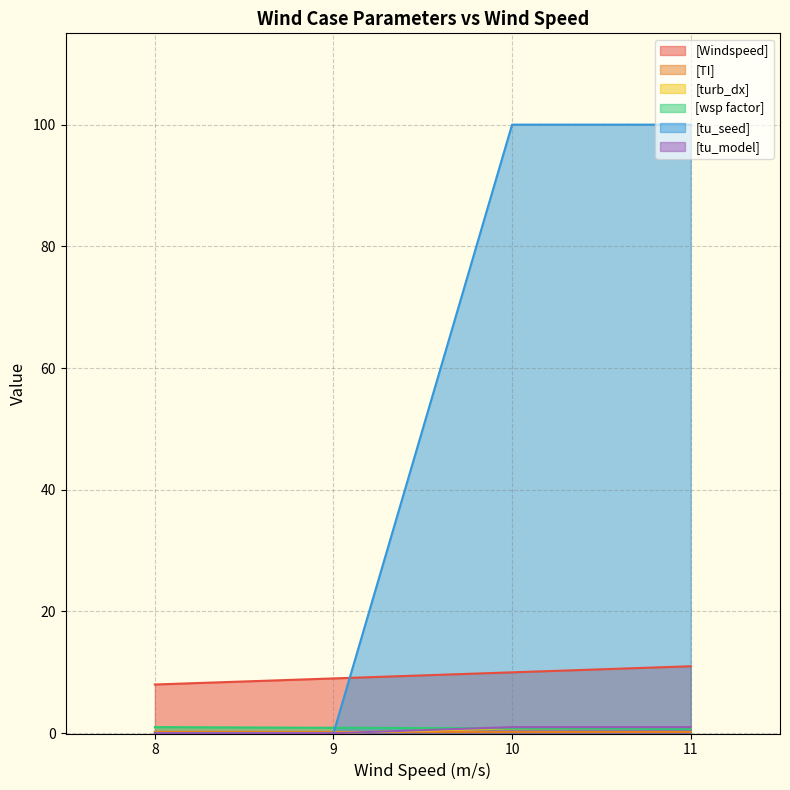

True or false: [tu_model] and [Windspeed] intersect in this chart.

False